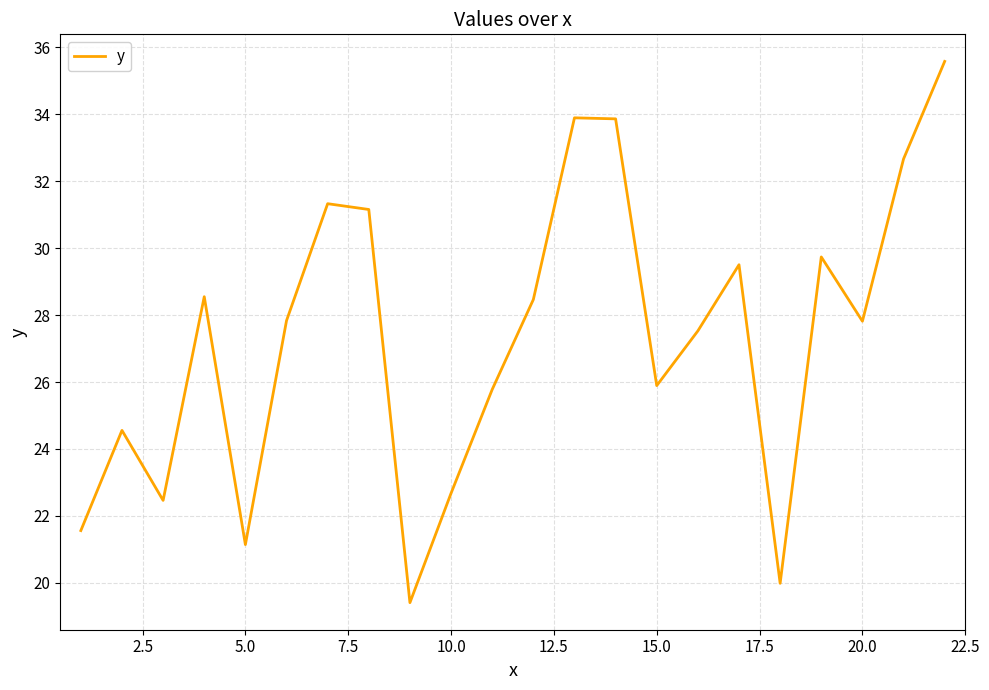

What is the smallest value displayed?

19.4